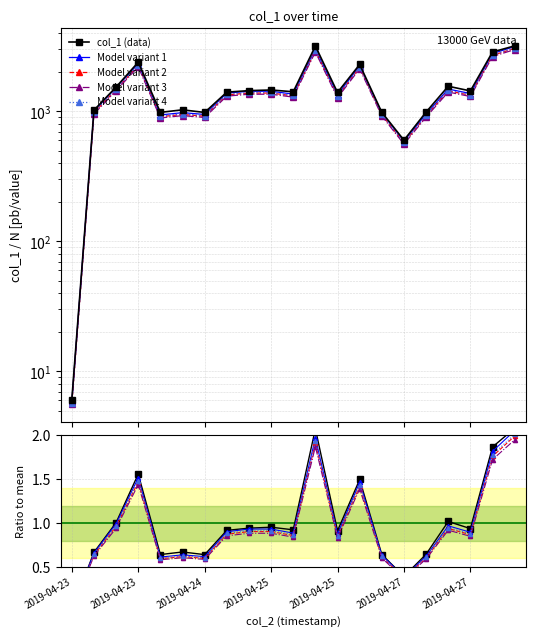

Where is the data nearest to the value 1600?

2019-04-27 19:38